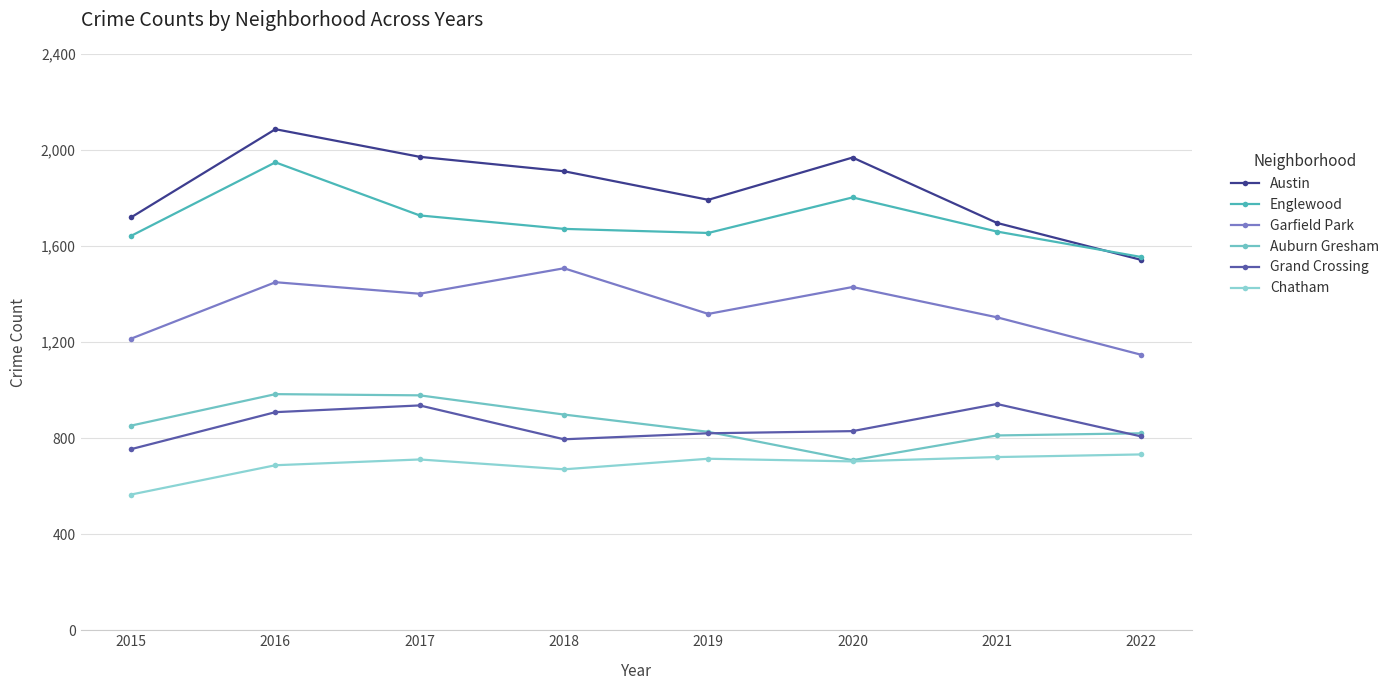

At 2020, list the series in order from smallest to largest.

Chatham, Auburn Gresham, Grand Crossing, Garfield Park, Englewood, Austin